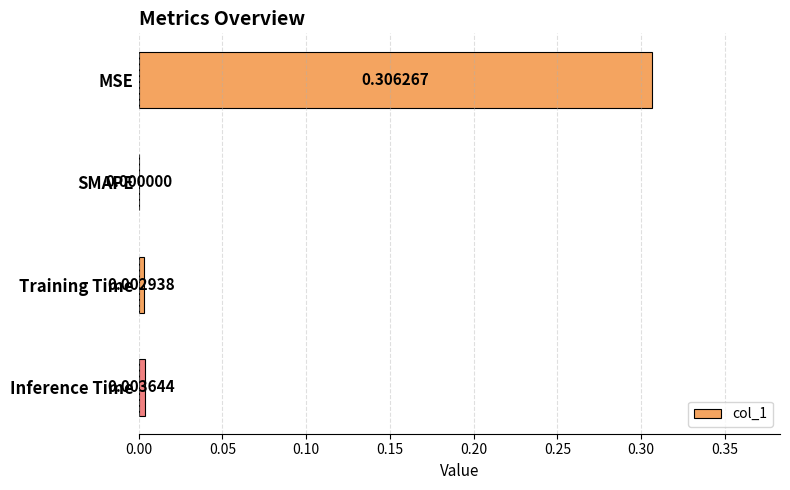

Where is the data nearest to the value 0?

SMAPE